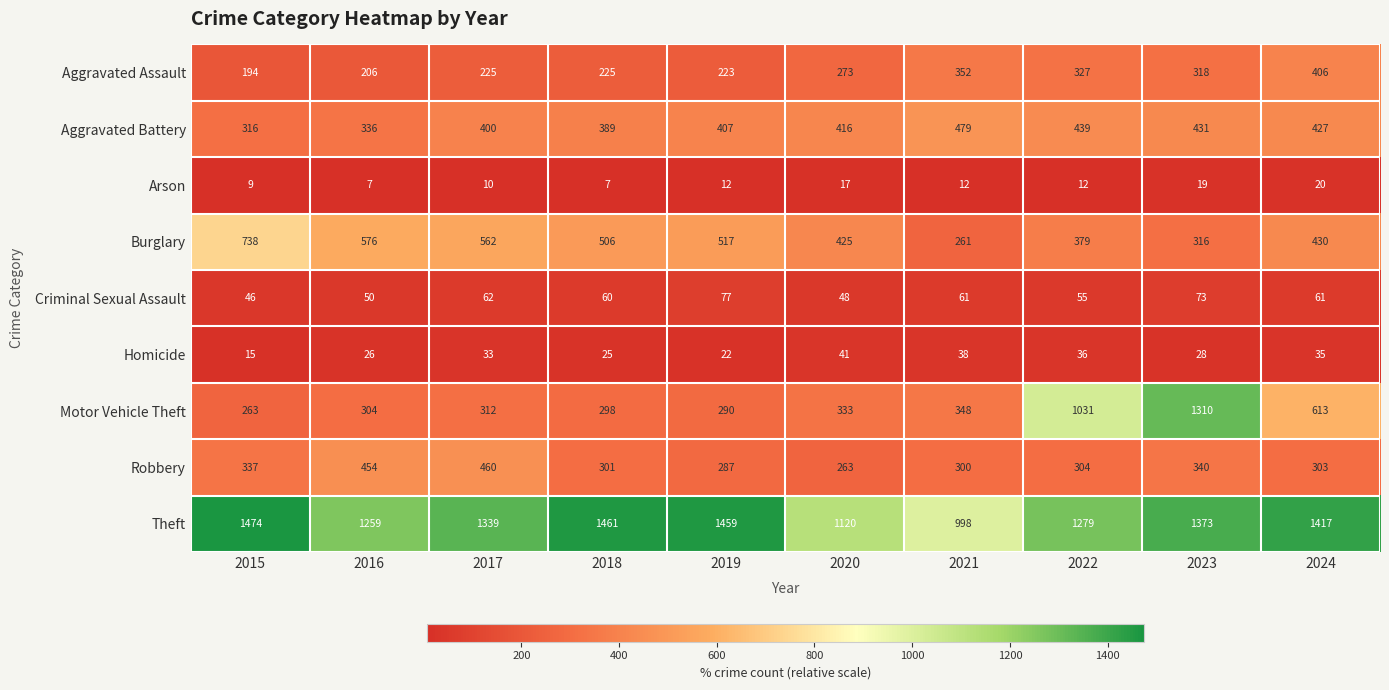

The value of Robbery at 2024 is 303. True or false?

True